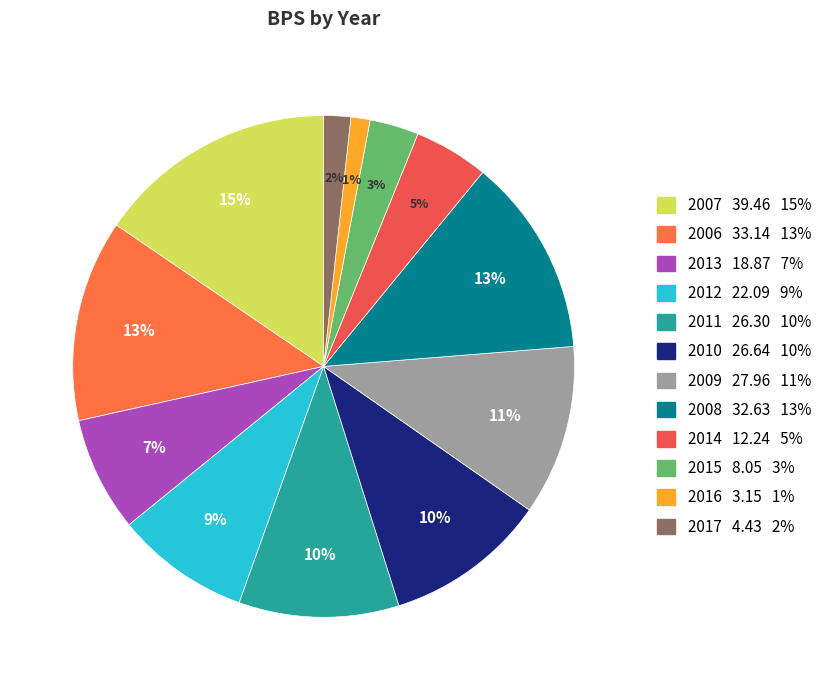

Is it true that 2009 is 11% of the pie?

True